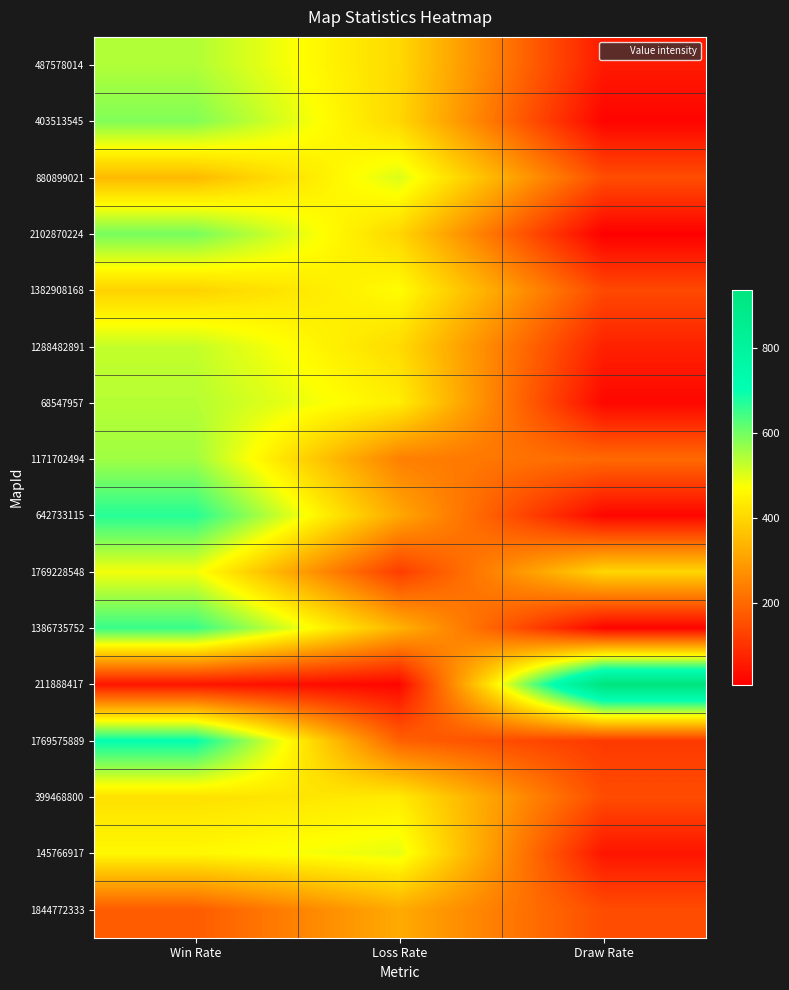

Which series changed the most between Win Rate and Loss Rate?

1769575889